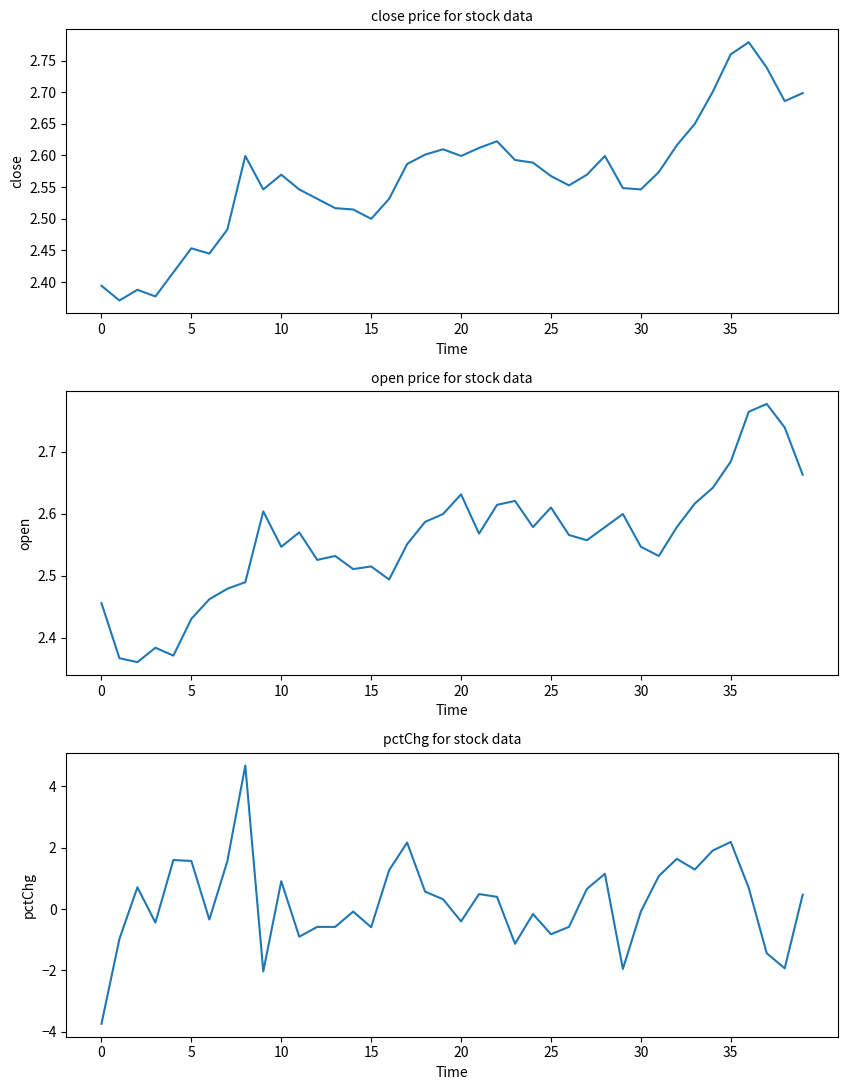

Which series has the largest range (max minus min)?

pctChg